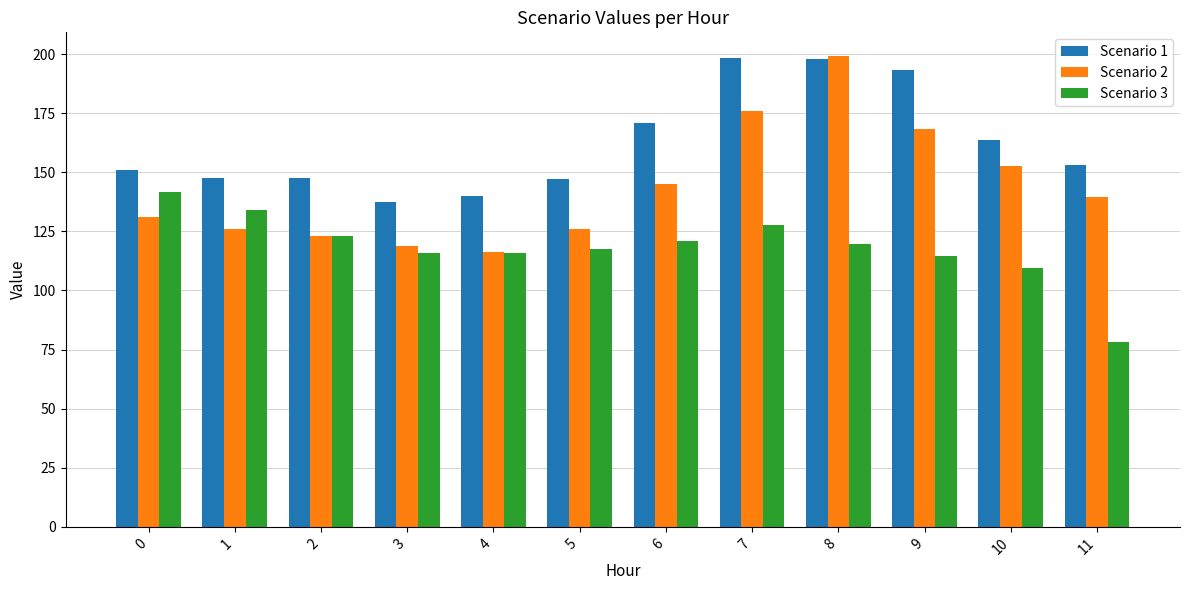

Which series has the largest total across all categories?

Scenario 1